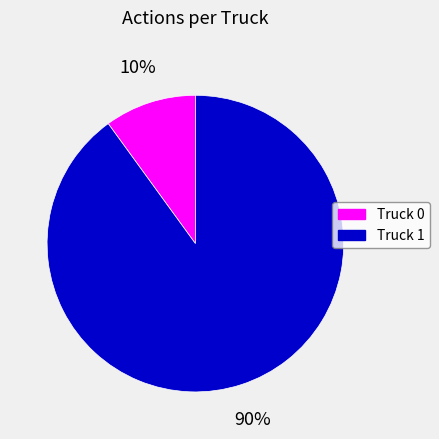

Which slice is the largest?

Truck 1